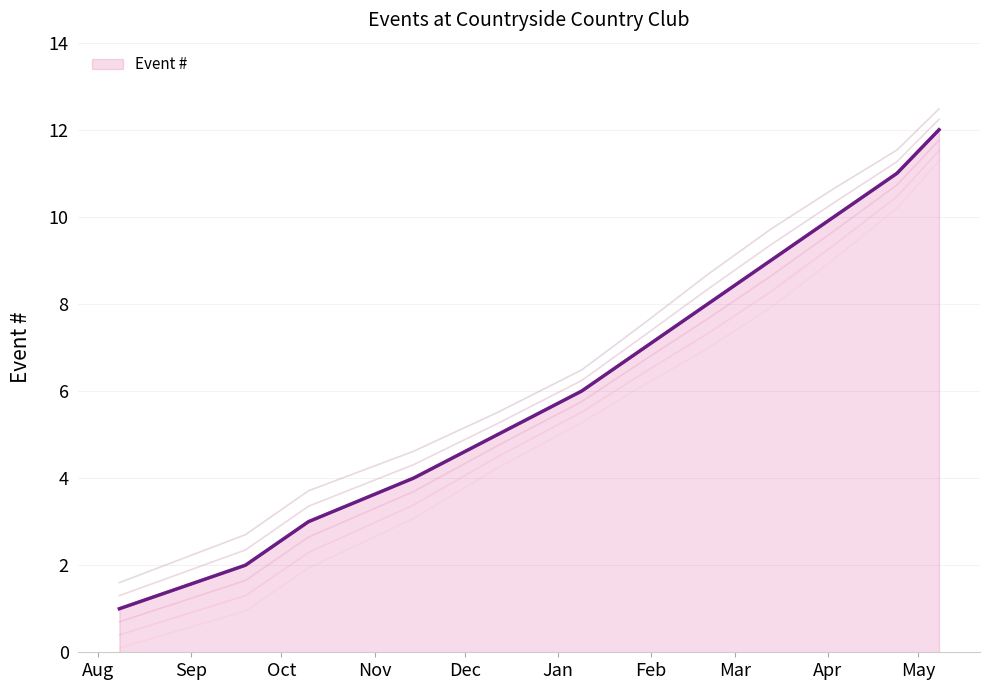

The chart shows a value of 10 at 2026-04-03. True or false?

True